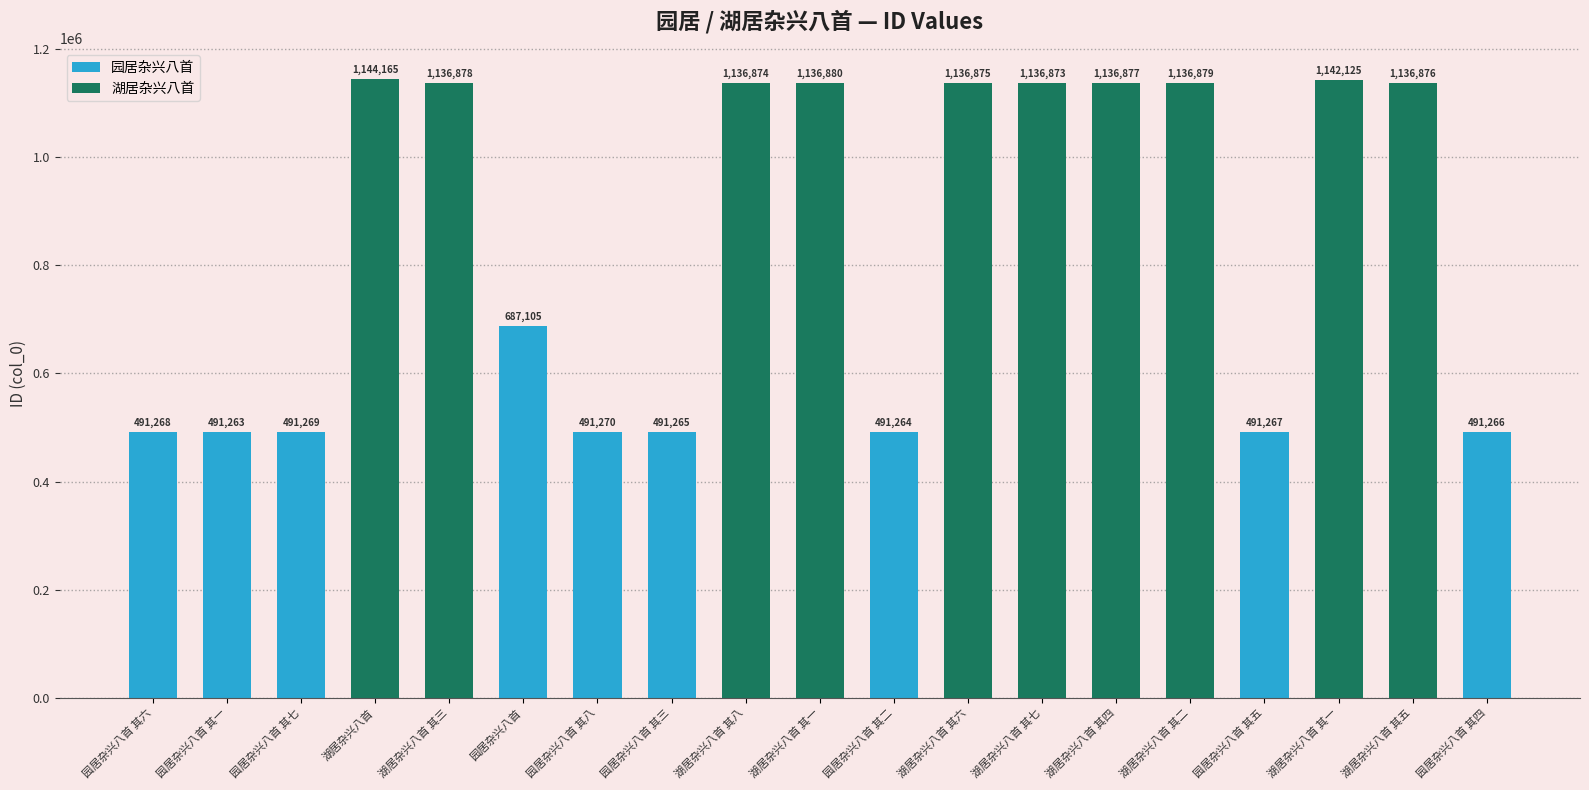

How many data points does each series have?

19